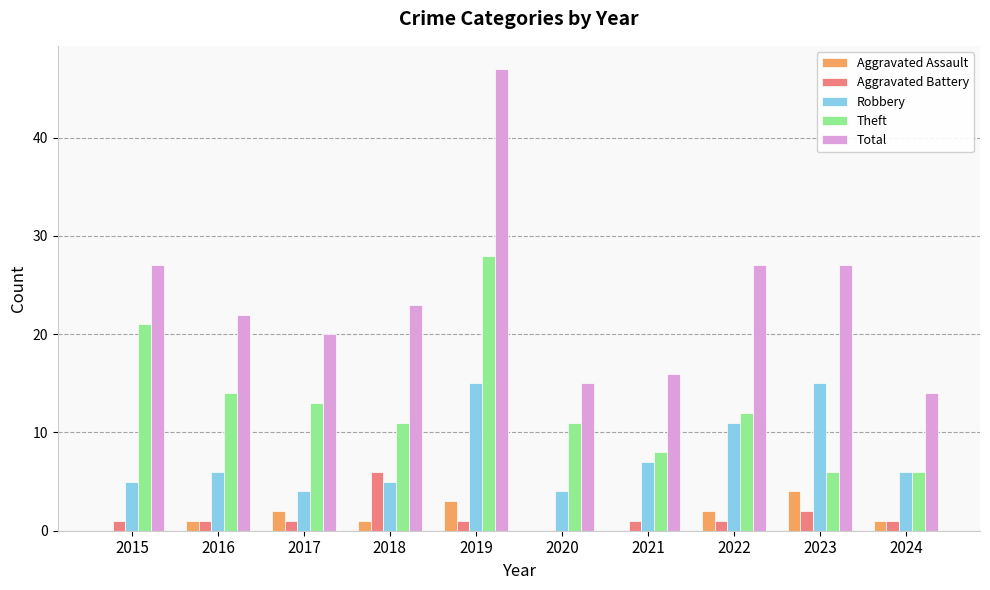

Is it true that Theft equals 13 at 2017?

True